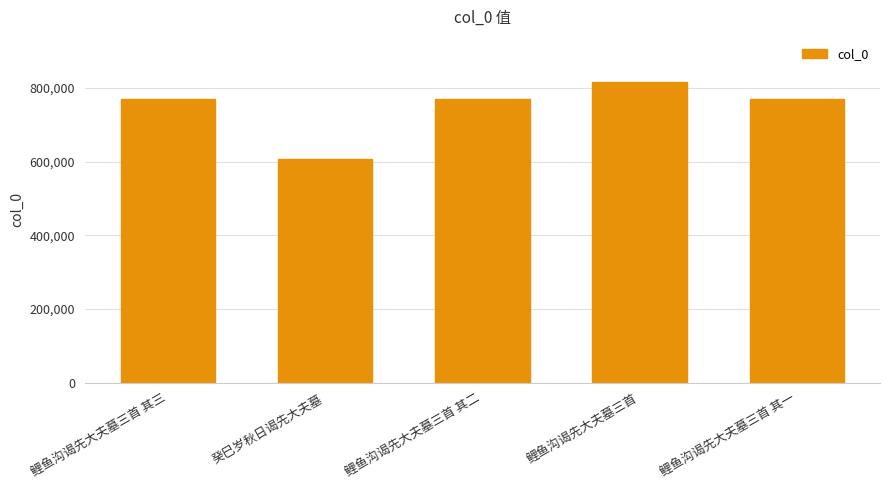

What is the approximate value at 癸巳岁秋日谒先大夫墓?

607946